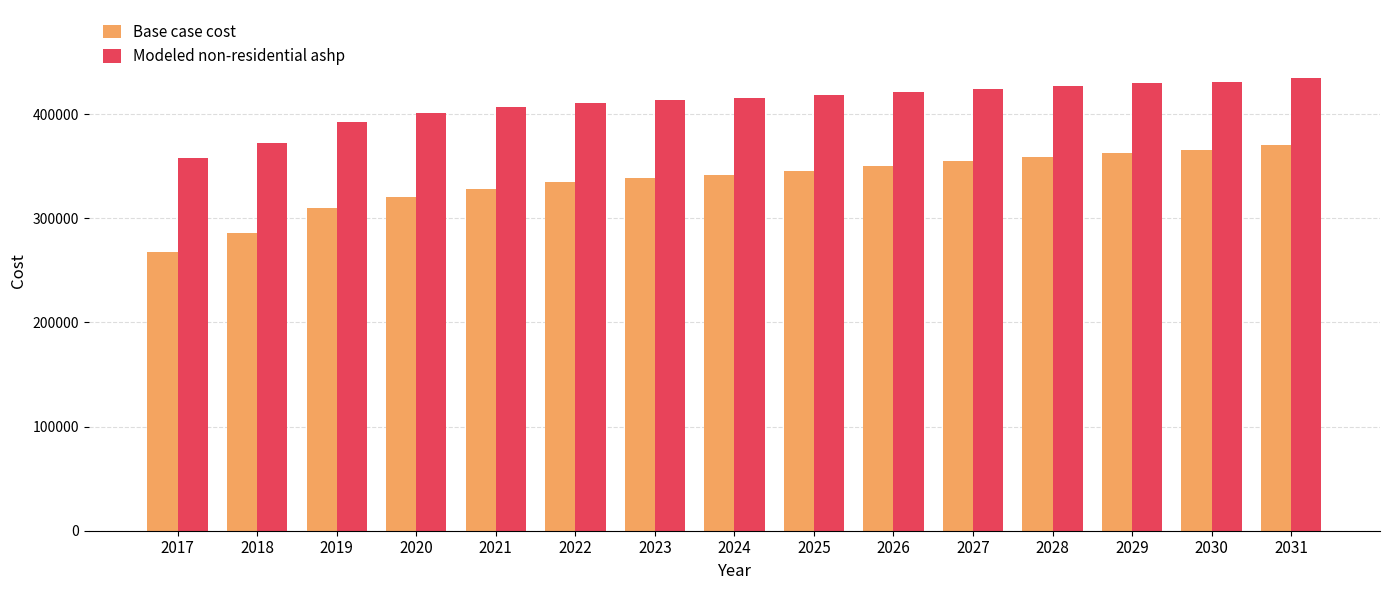

List the series in order of their peak value, lowest first.

Base case cost, Modeled non-residential ashp